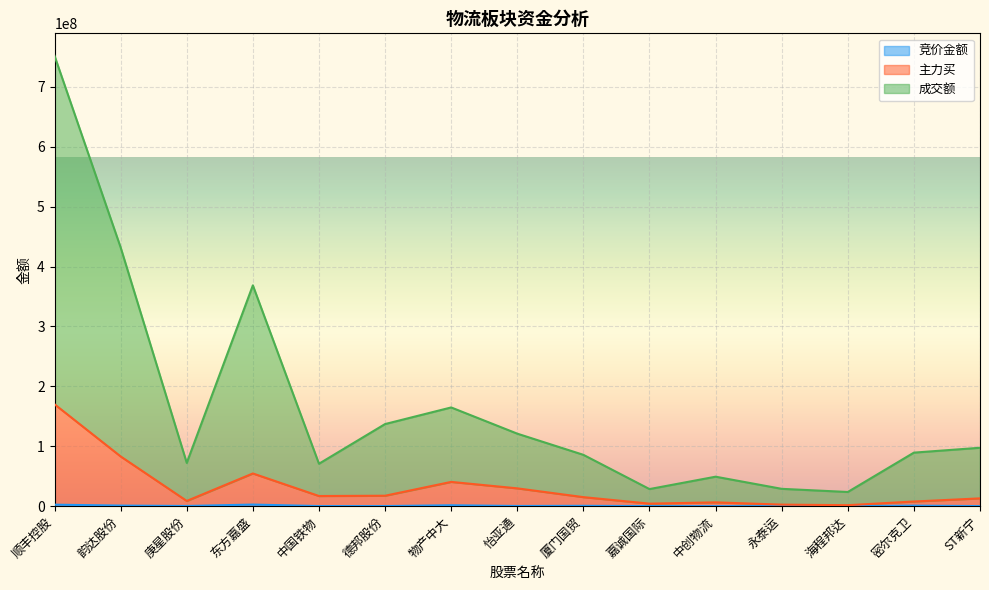

The 主力买 series shows 6194667 at 中国铁物. True or false?

False